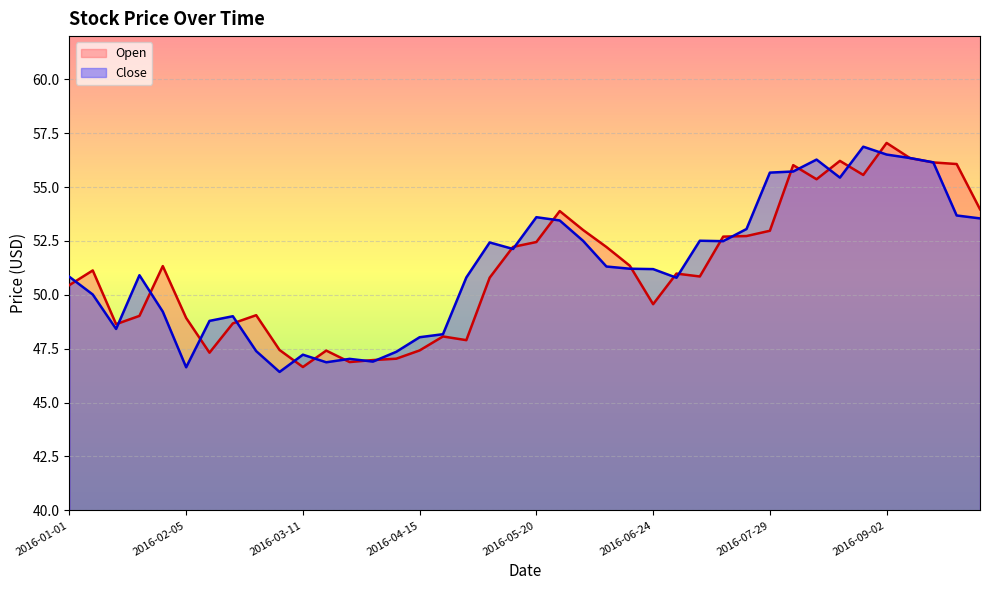

At which category is the sum across all series the highest?

2016-09-02